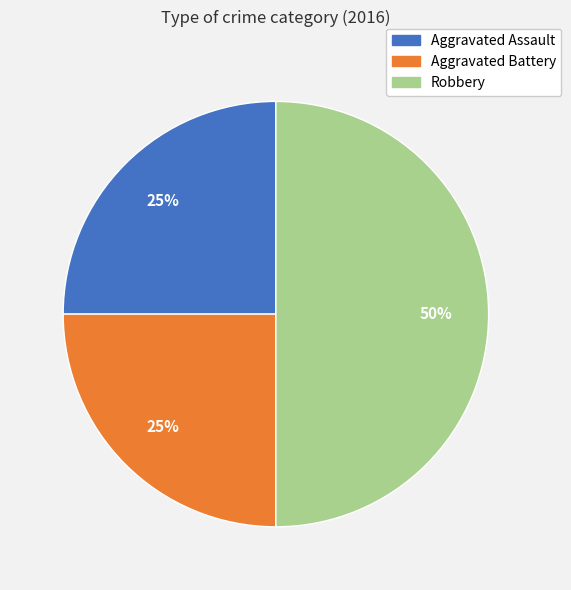

To the nearest percent, what portion does Aggravated Assault represent?

25%